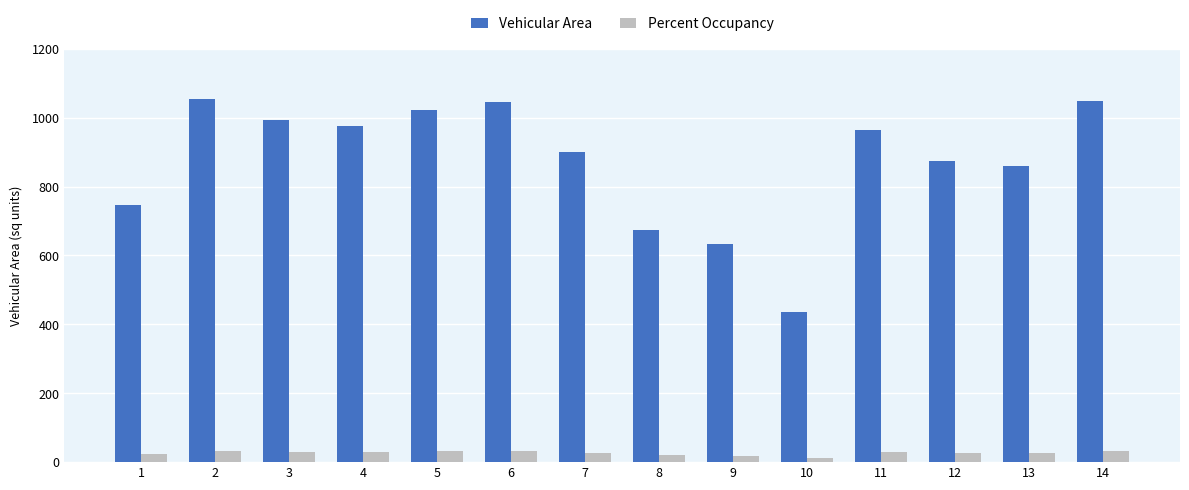

Which series has the largest total across all categories?

Vehicular Area